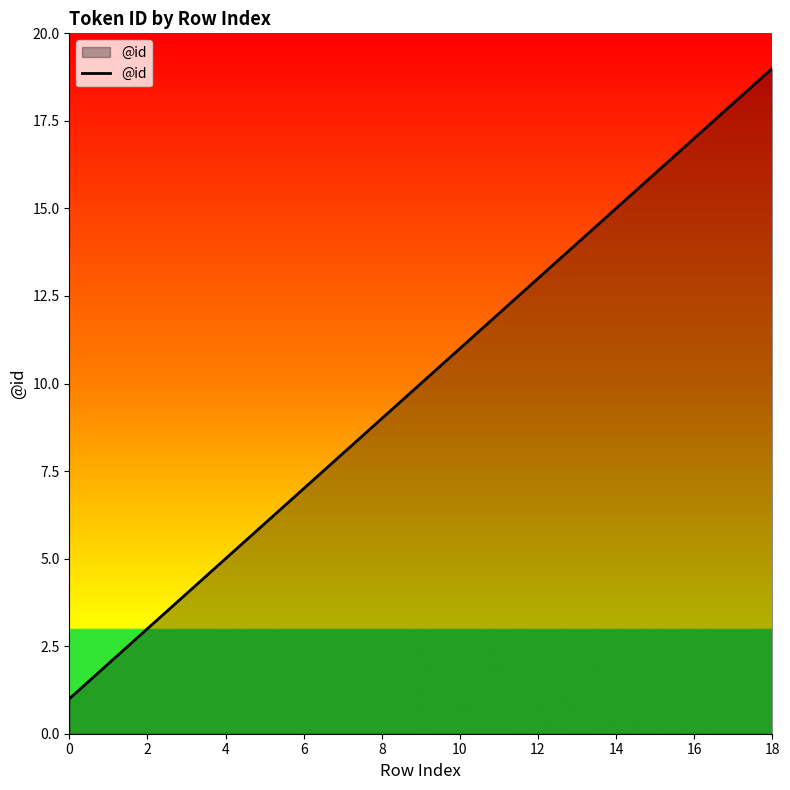

True or false: there are more than 1 points higher than both neighbors.

False